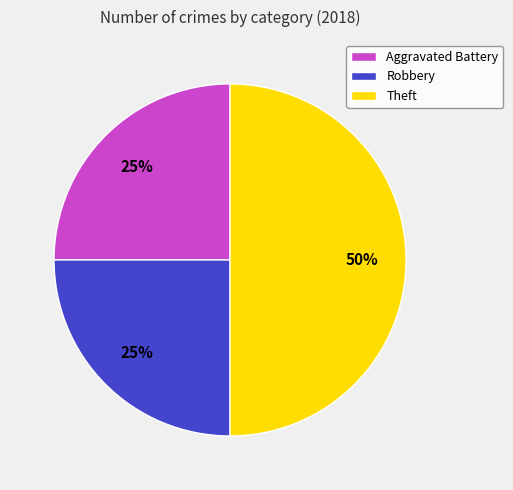

Which category has the biggest portion of the pie?

Theft